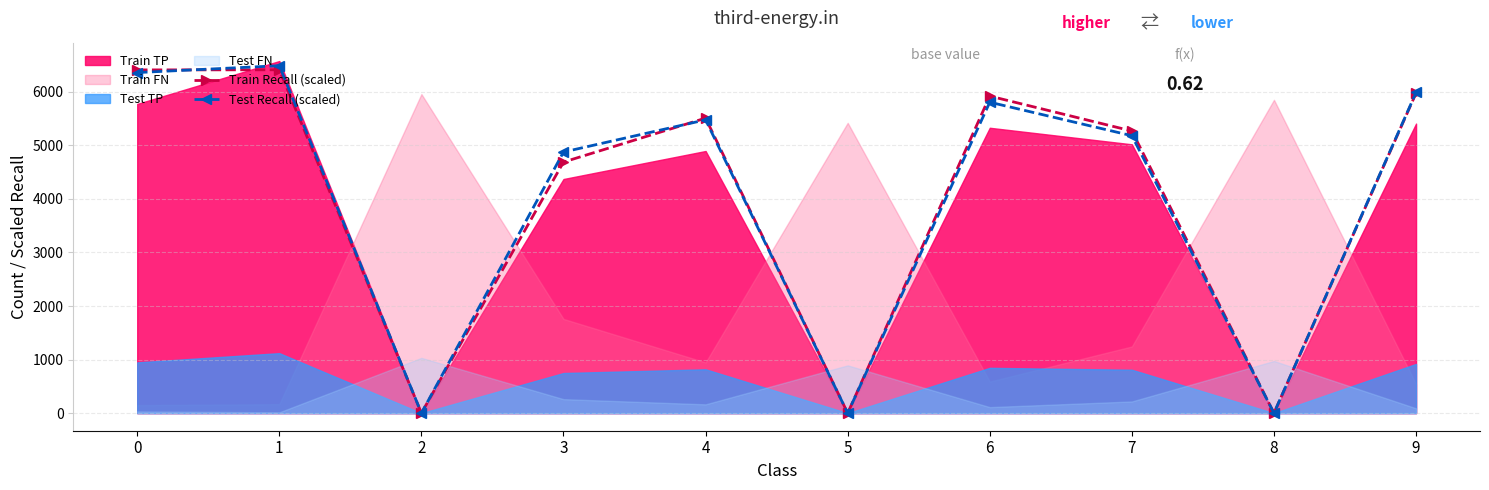

What is the value of the Test Recall (scaled) point at the 8th from the left?

5180.4